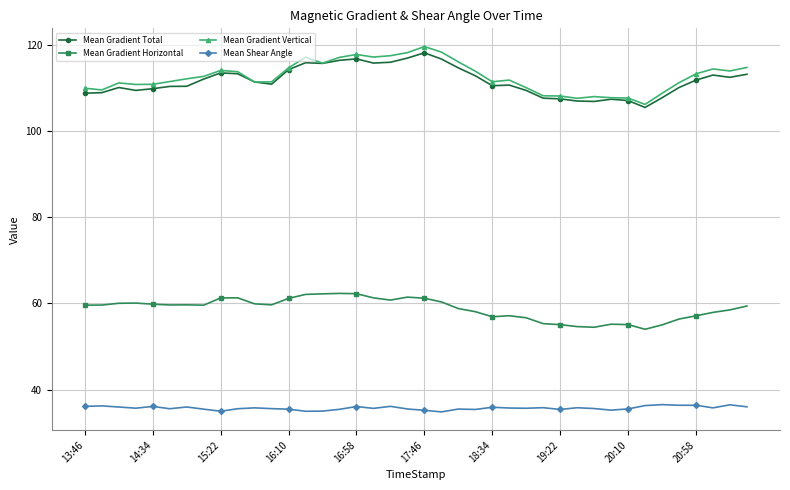

True or false: Mean Gradient Horizontal and Mean Gradient Total cross at least once.

False